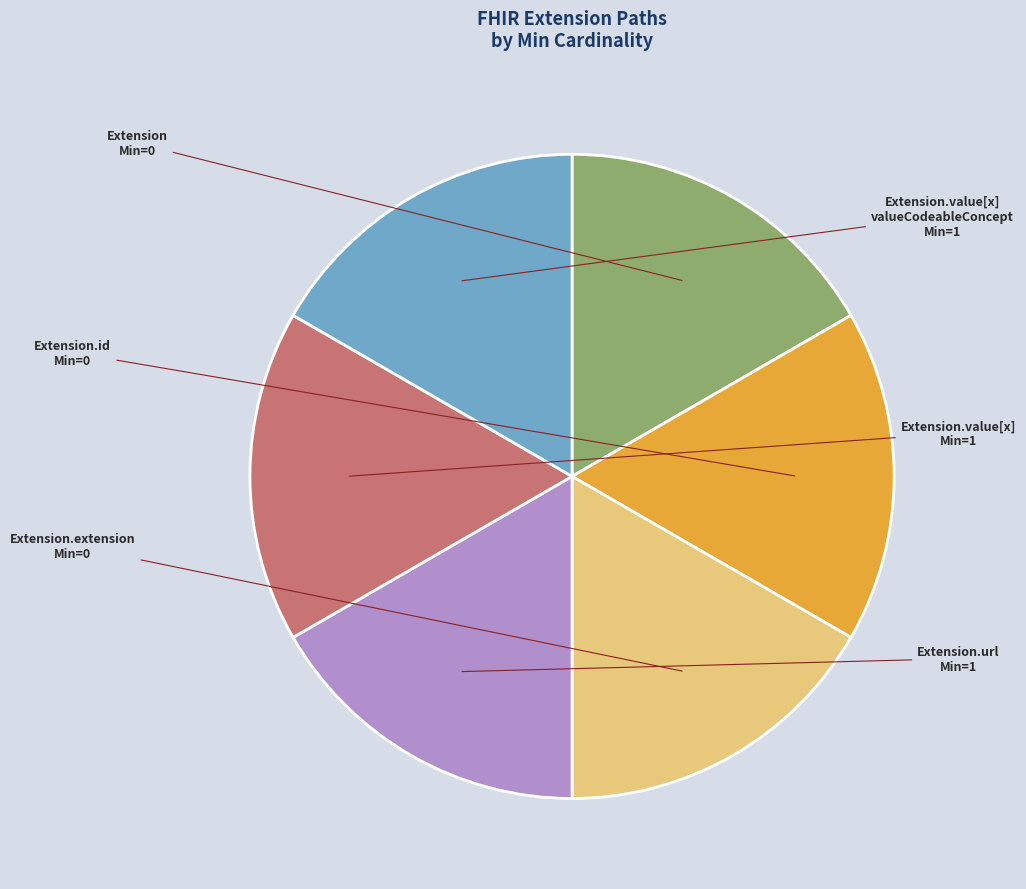

Is it true that Extension.id is 17% of the pie?

True